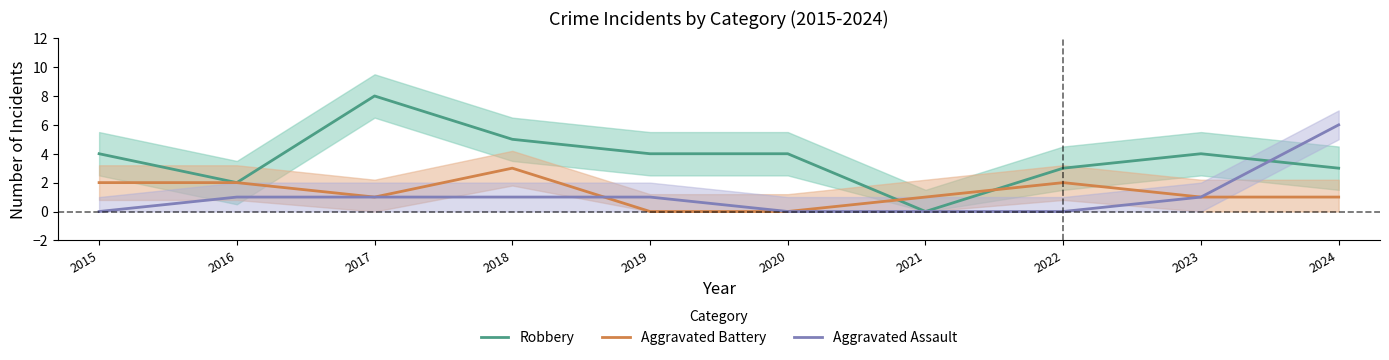

How many data points does each series have?

10